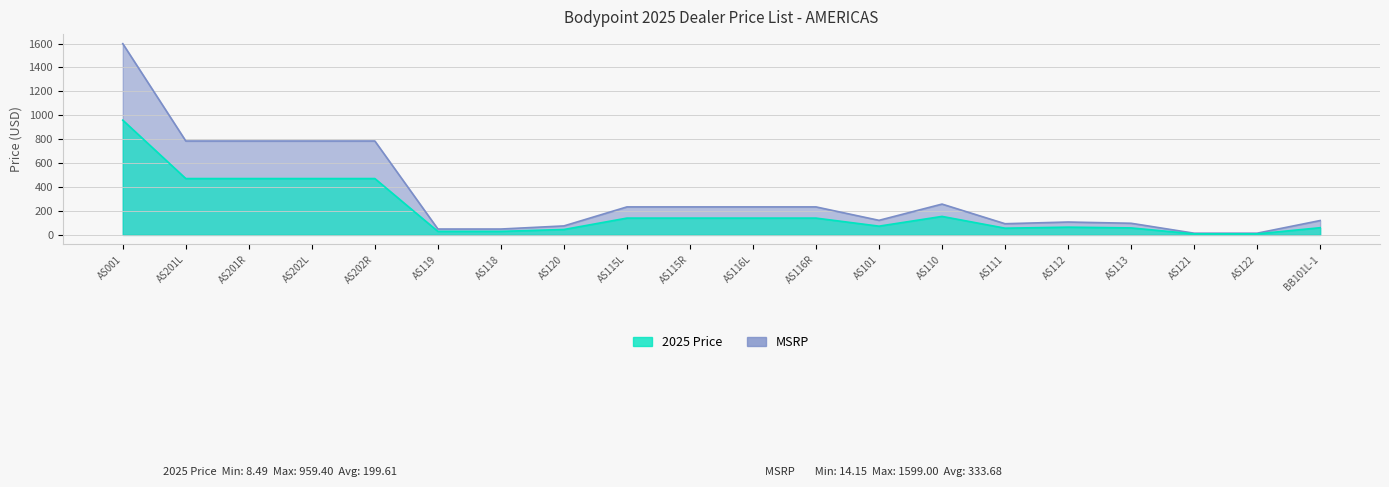

What position from the right is AS115R?

11